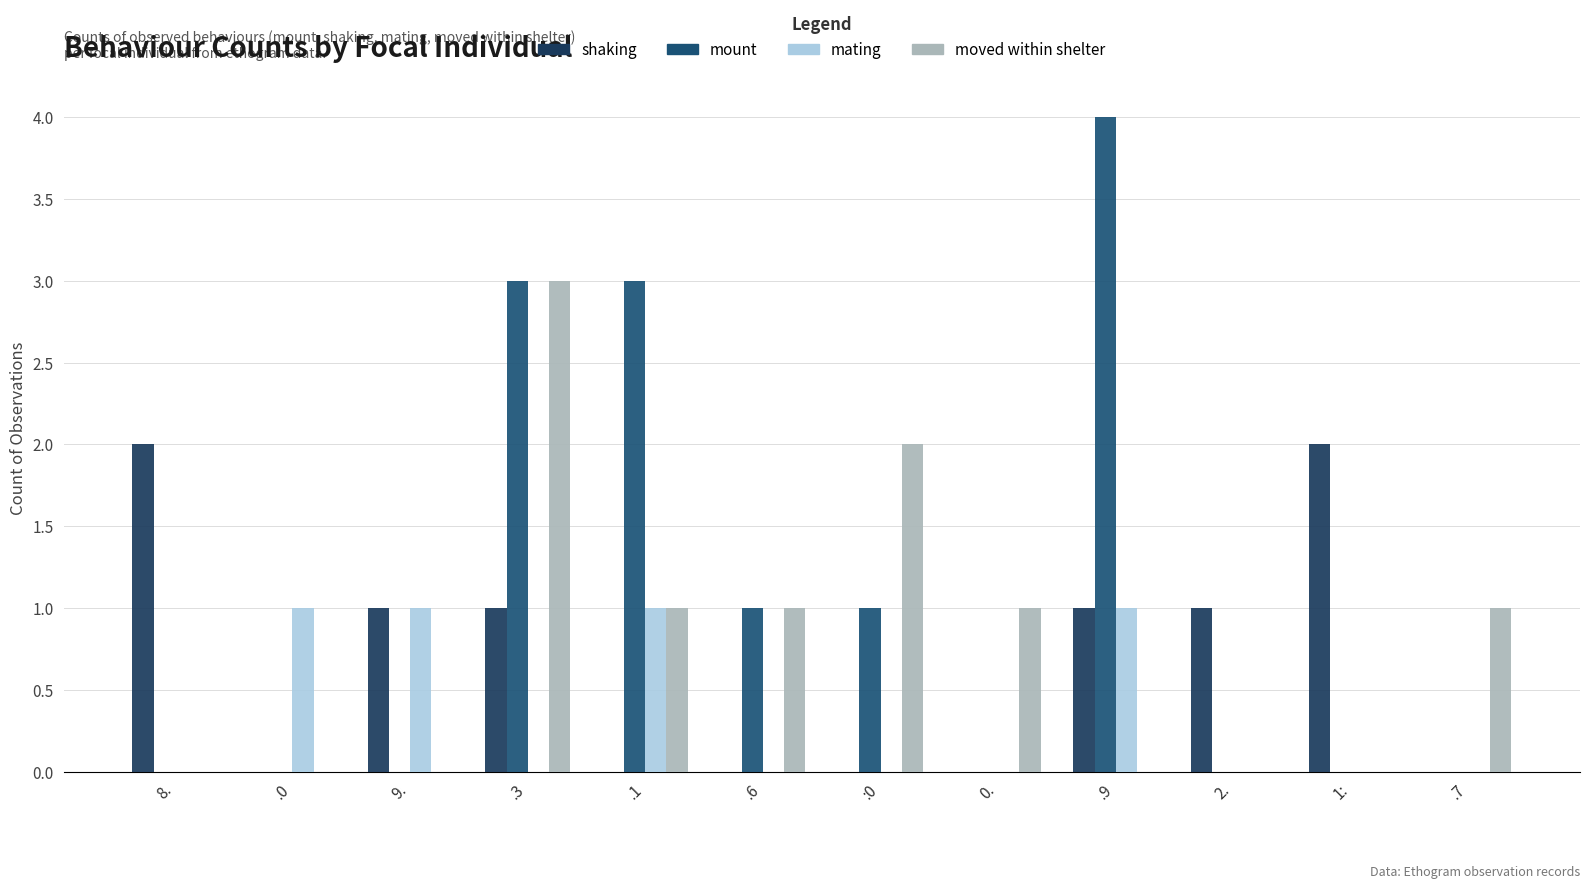

Which category has the highest value in the mount series?

.9